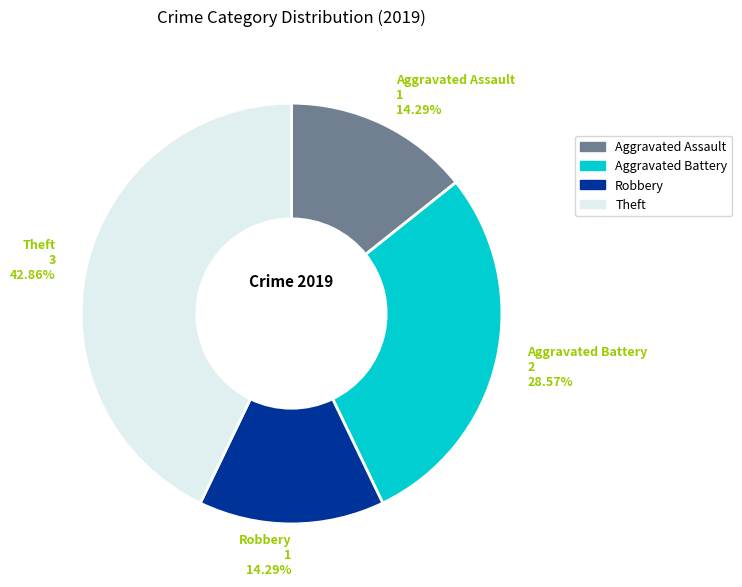

Which slice is the largest?

Theft